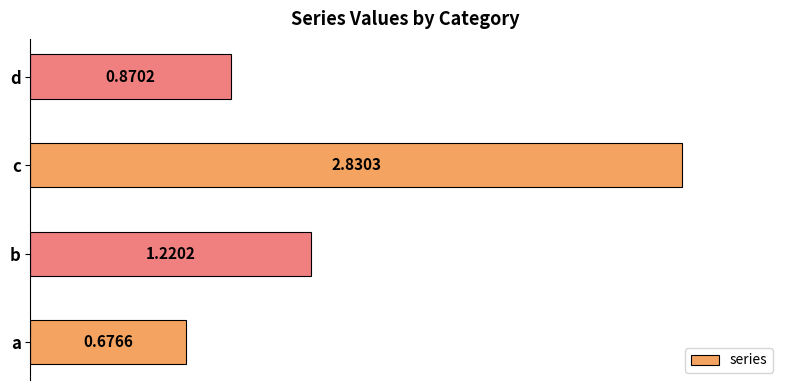

Are the bars grouped side by side (vs. stacked)?

No